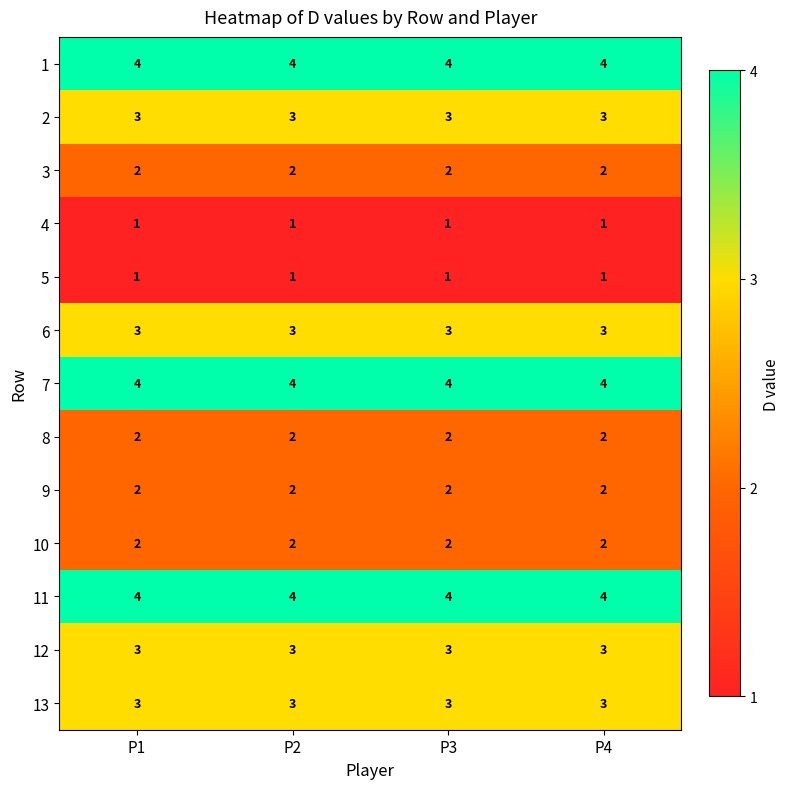

What is the difference between the highest and lowest values at P1?

3